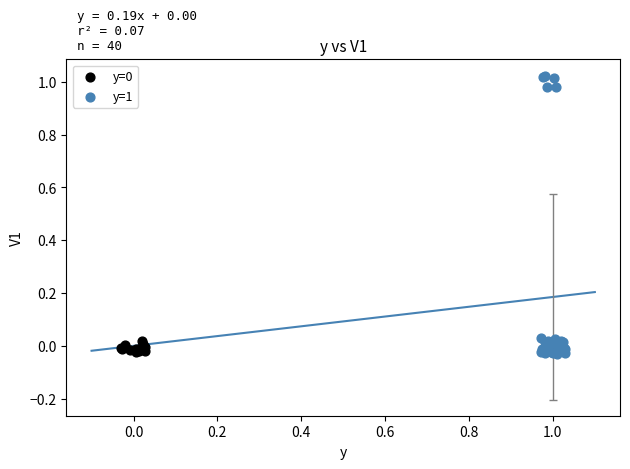

Which series has the largest Y range (max minus min)?

y=1